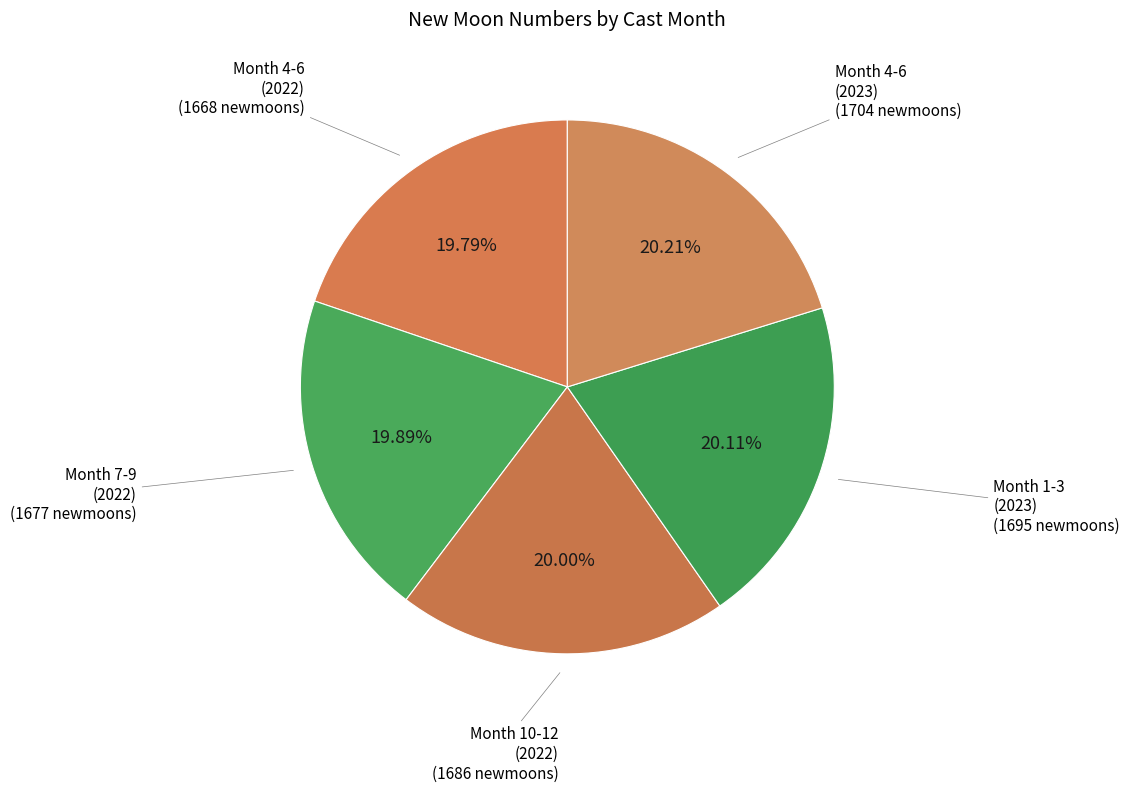

Does any single category account for the majority?

No